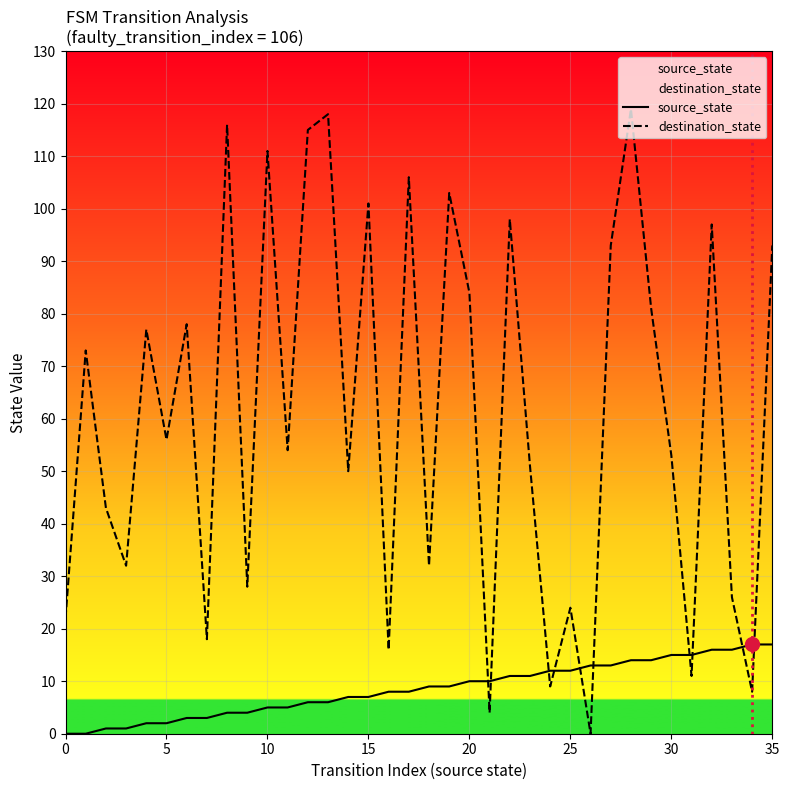

The value of destination_state at 34 is 8. True or false?

True